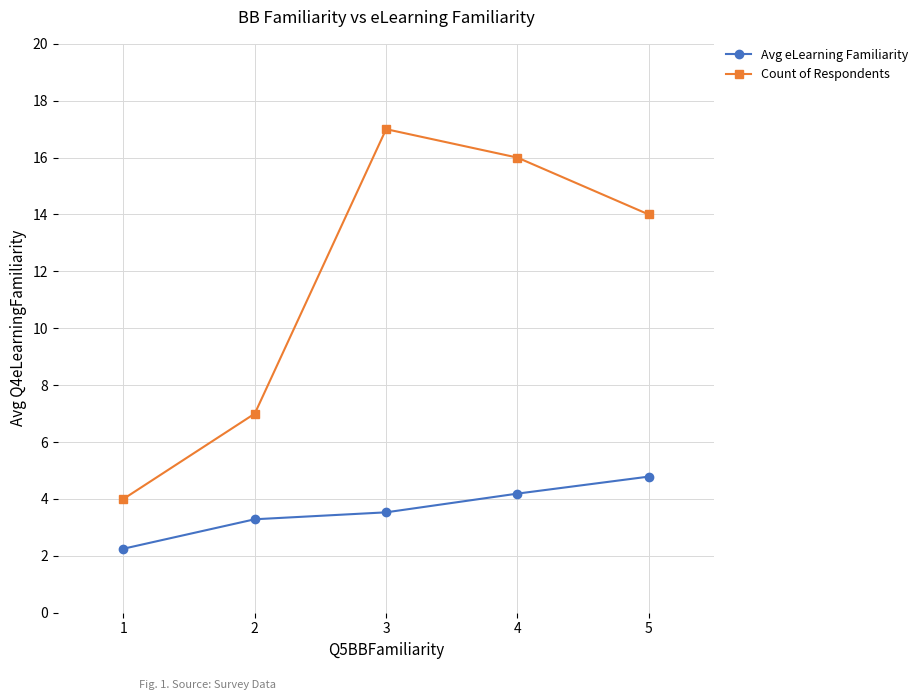

At which category does the chart reach its minimum across all series?

1